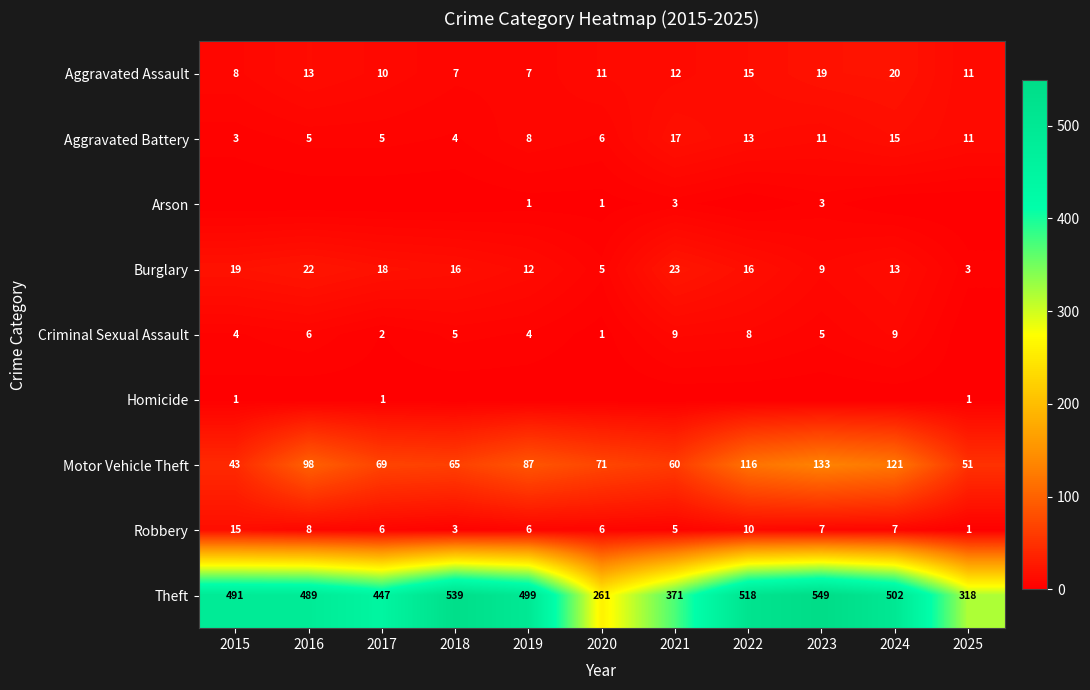

What is the total value across all series at 2020?

362